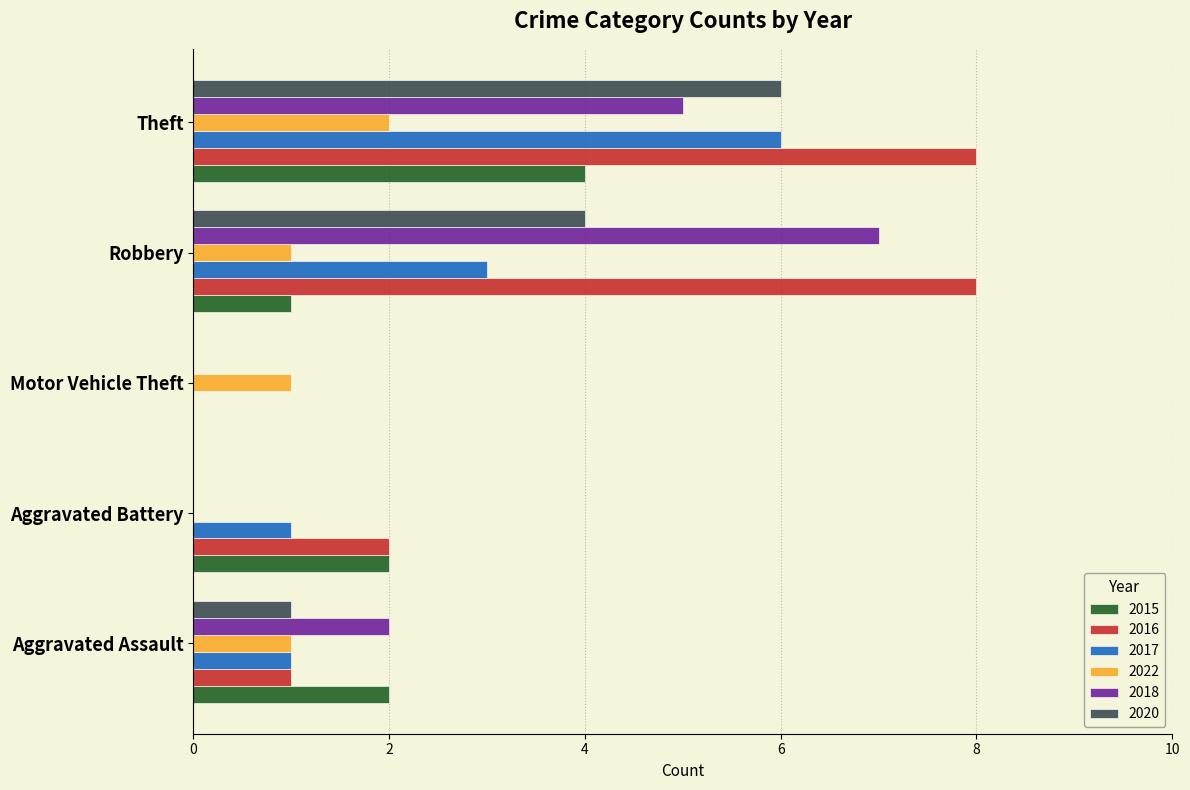

What is the total value across all series at Theft?

31